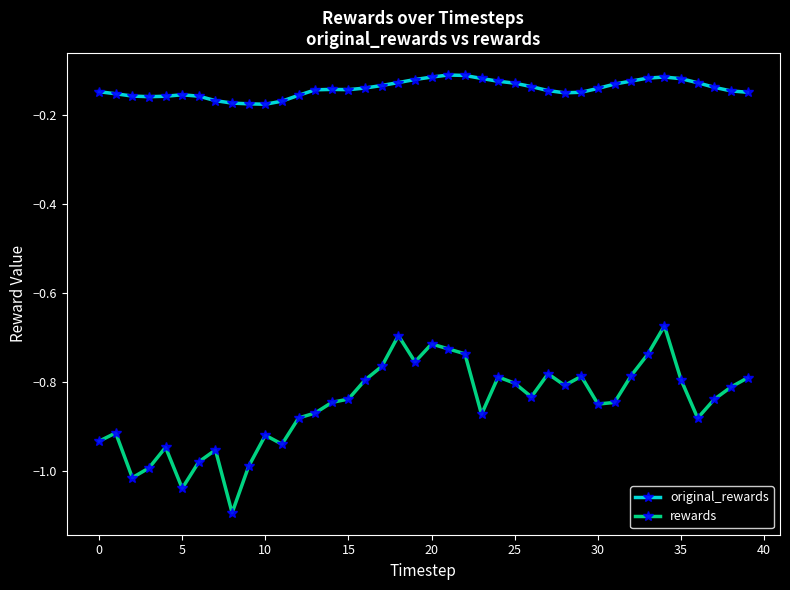

True or false: rewards has more than 2 points higher than both neighbors.

True